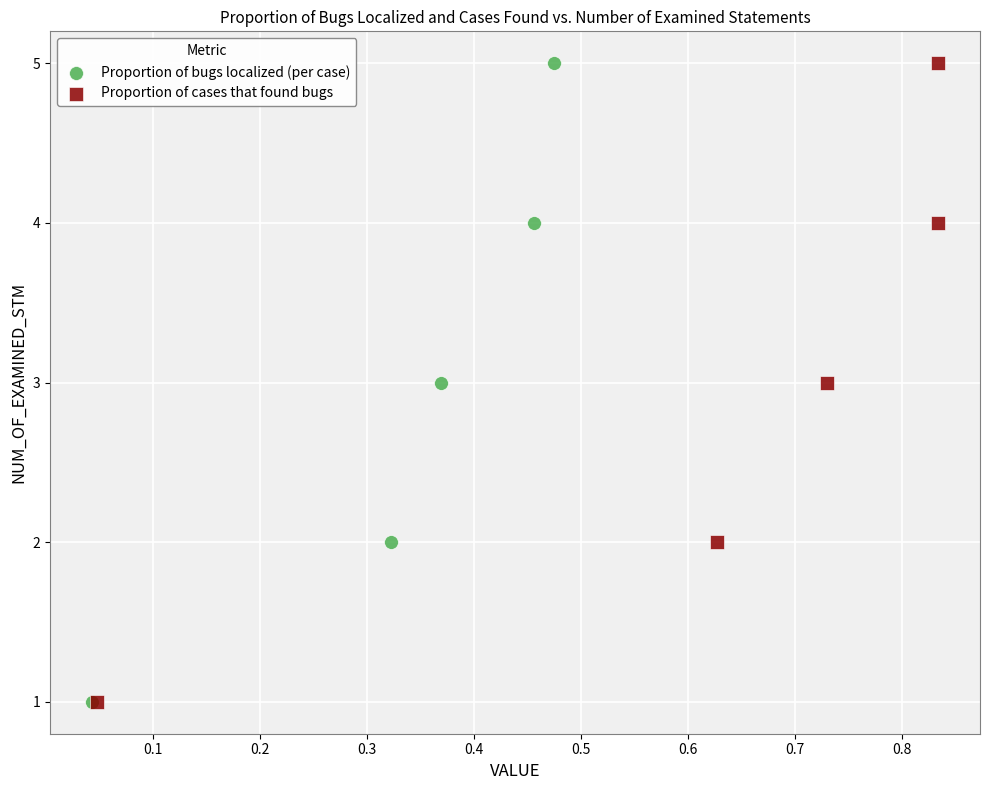

What are all the series names shown in the legend?

Proportion of bugs localized (per case), Proportion of cases that found bugs